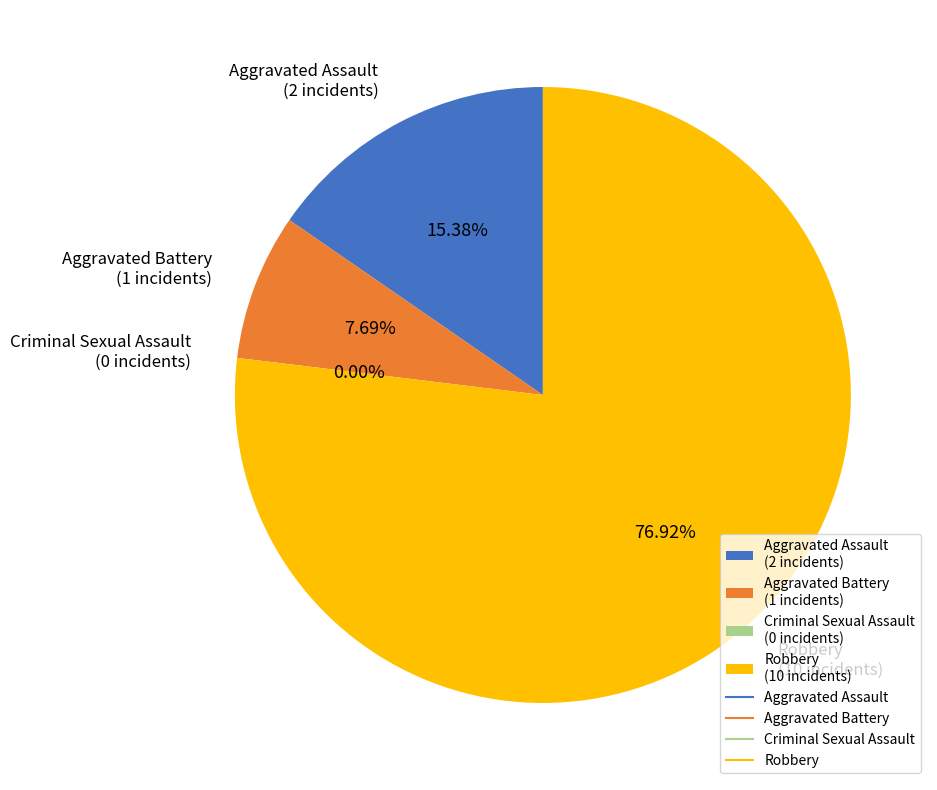

Which slice is the smallest?

Criminal Sexual Assault